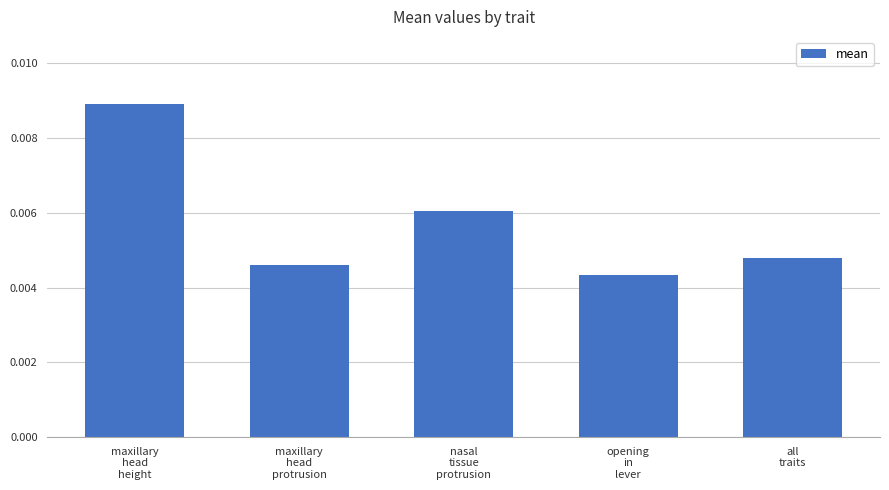

Count the values in the range 0 to 1.

5